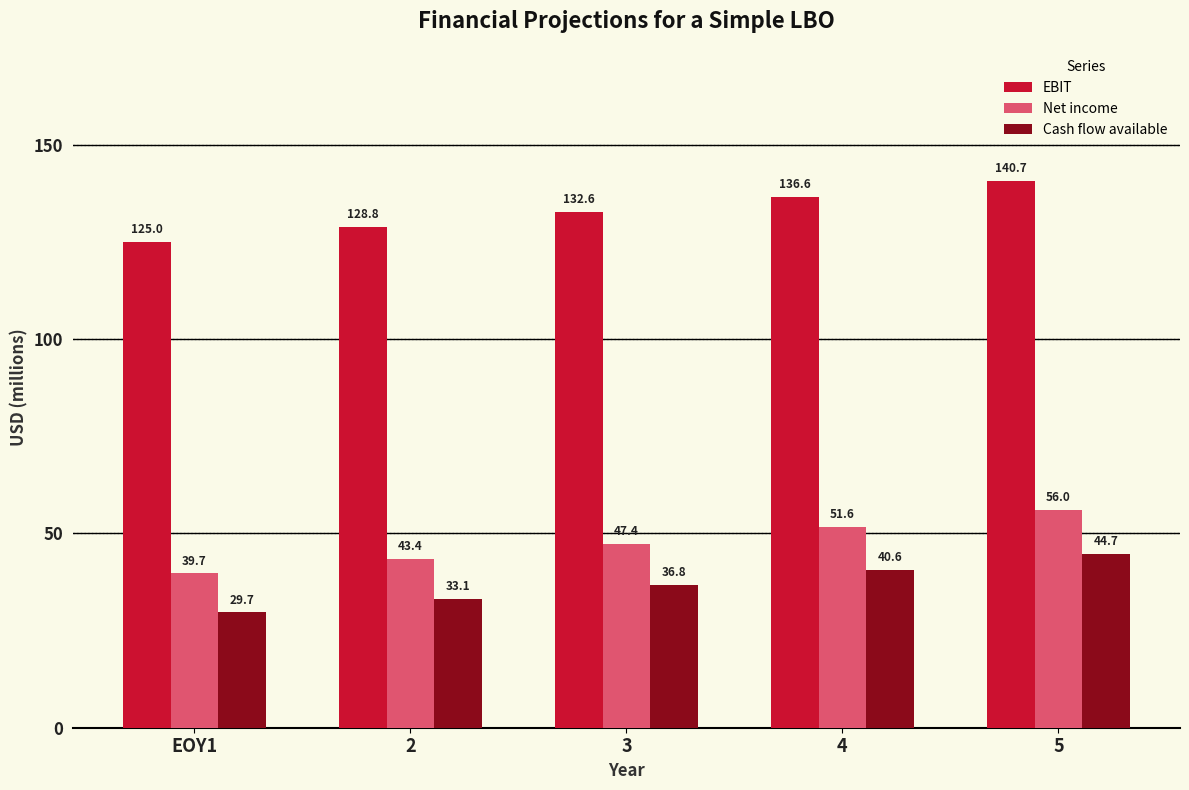

Is it true that Net income equals 47.4 at 3?

True